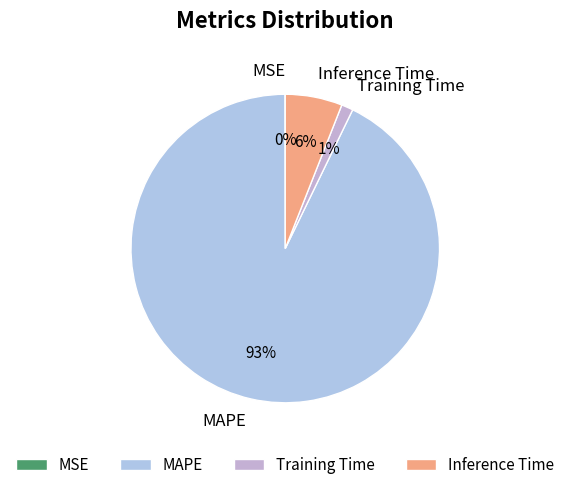

To the nearest percent, what is the difference between the MAPE and Inference Time slice percentages?

87%